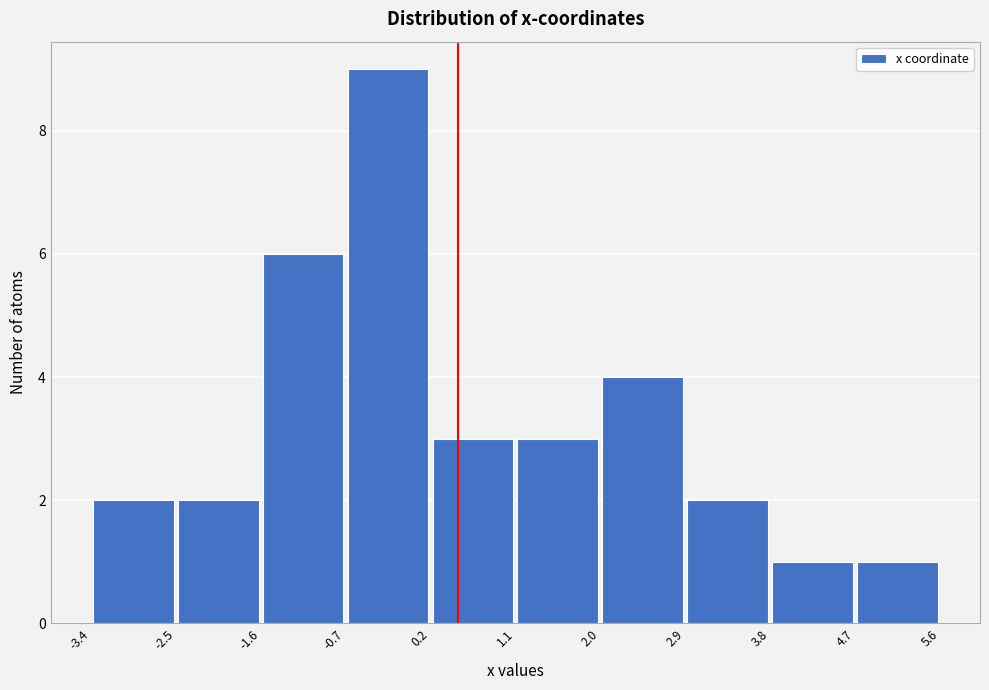

Reading left to right, transcribe this chart: for each bar, give the range it covers on the x-axis and its height. The values are not printed on the chart, so give them approximately, as read against the axis.

-3.4 to -2.5: 2
-2.5 to -1.6: 2
-1.6 to -0.7: 6
-0.7 to 0.2: 9
0.2 to 1.1: 3
1.1 to 2.0: 3
2.0 to 2.9: 4
2.9 to 3.8: 2
3.8 to 4.7: 1
4.7 to 5.6: 1